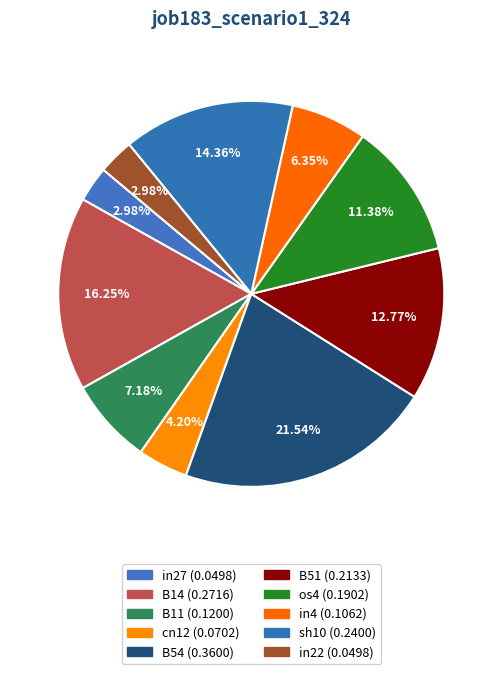

Rank the categories by value from highest to lowest.

B54, B14, sh10, B51, os4, B11, in4, cn12, in27, in22